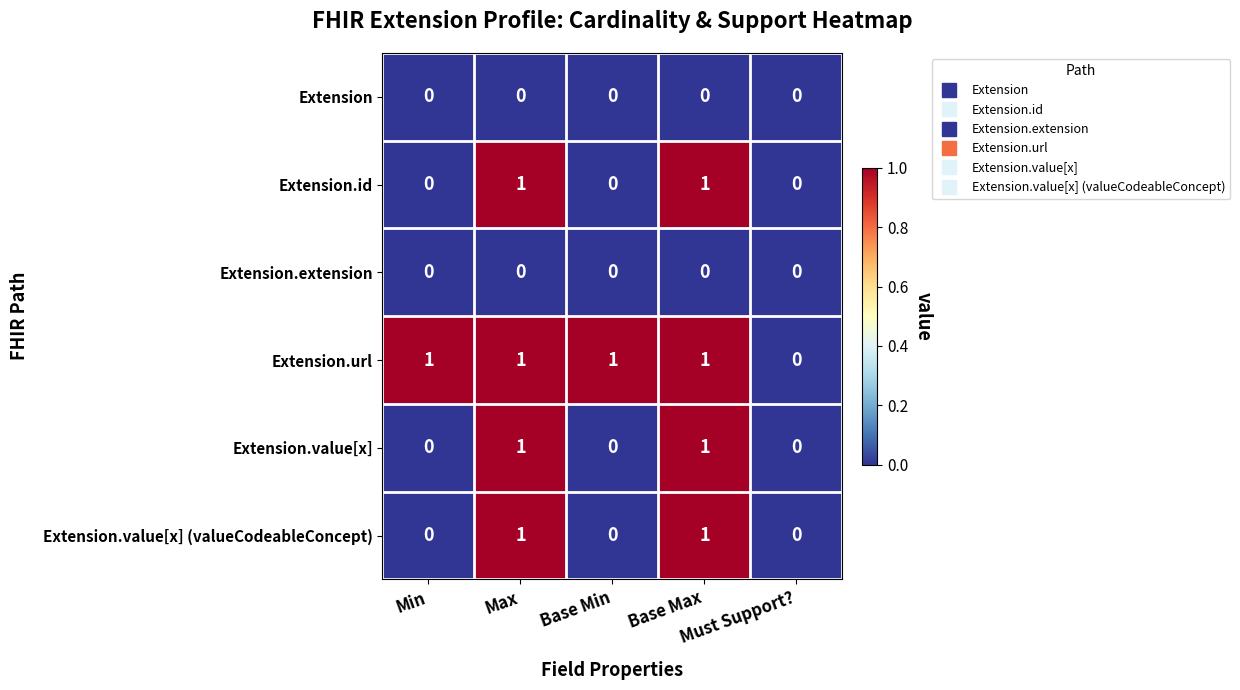

What is the sum of all Extension.url values?

4